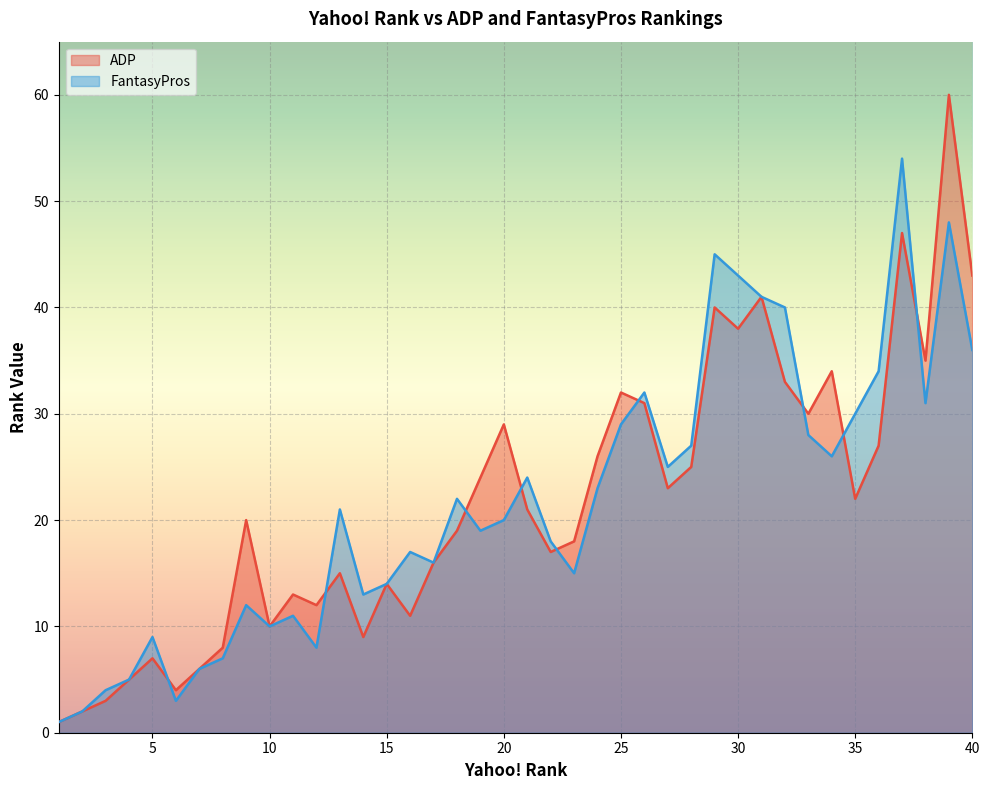

Which has a higher value, 6 or 28?

28